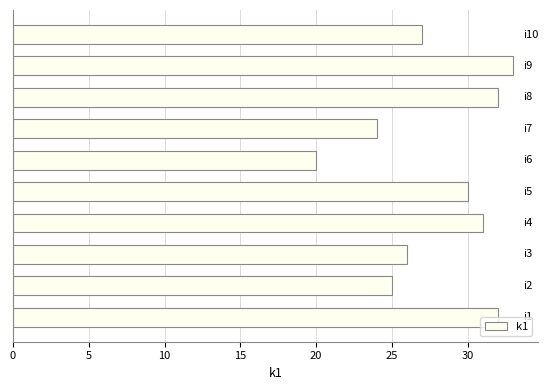

Count the number of data series in this chart.

1